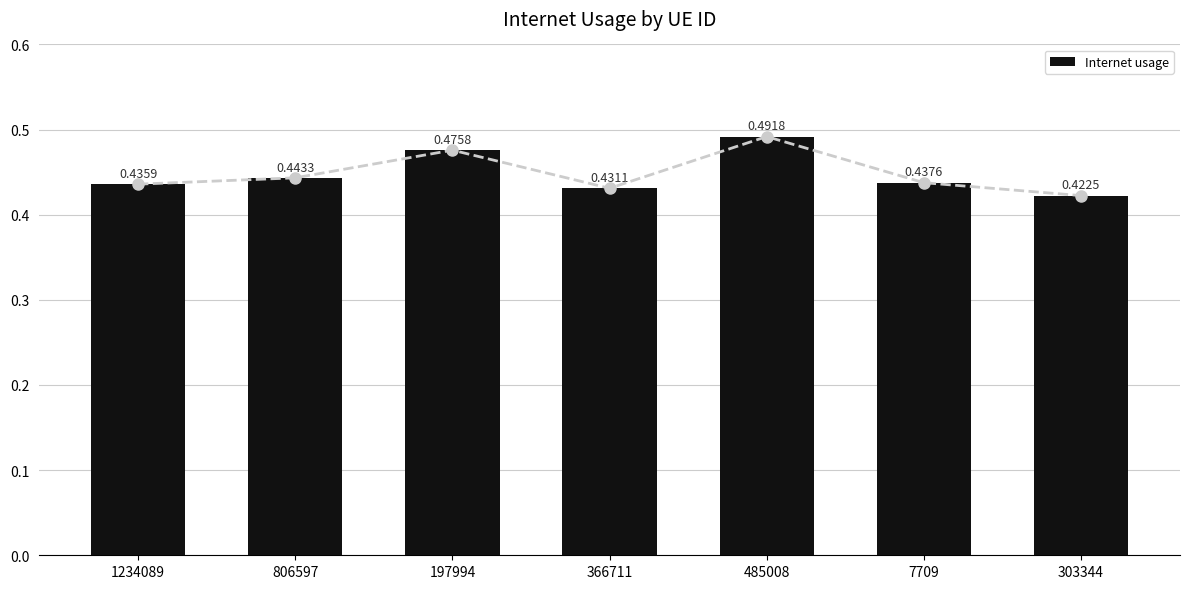

List the labels in order of value, smallest first.

303344, 366711, 1234089, 7709, 806597, 197994, 485008